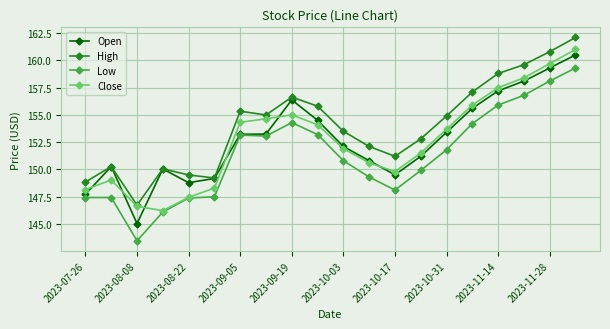

What is the value of the Close point at the 5th from the left?

147.4